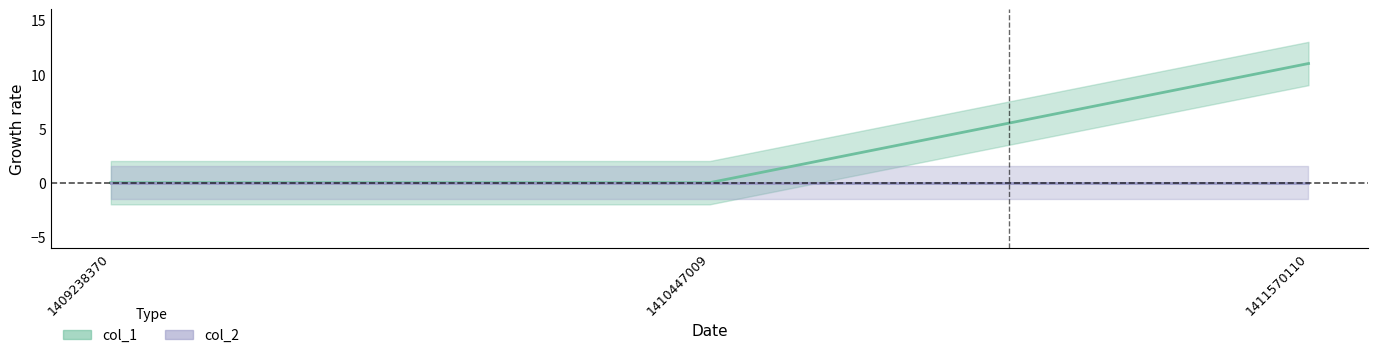

What is the difference between the maximum and minimum values?

11